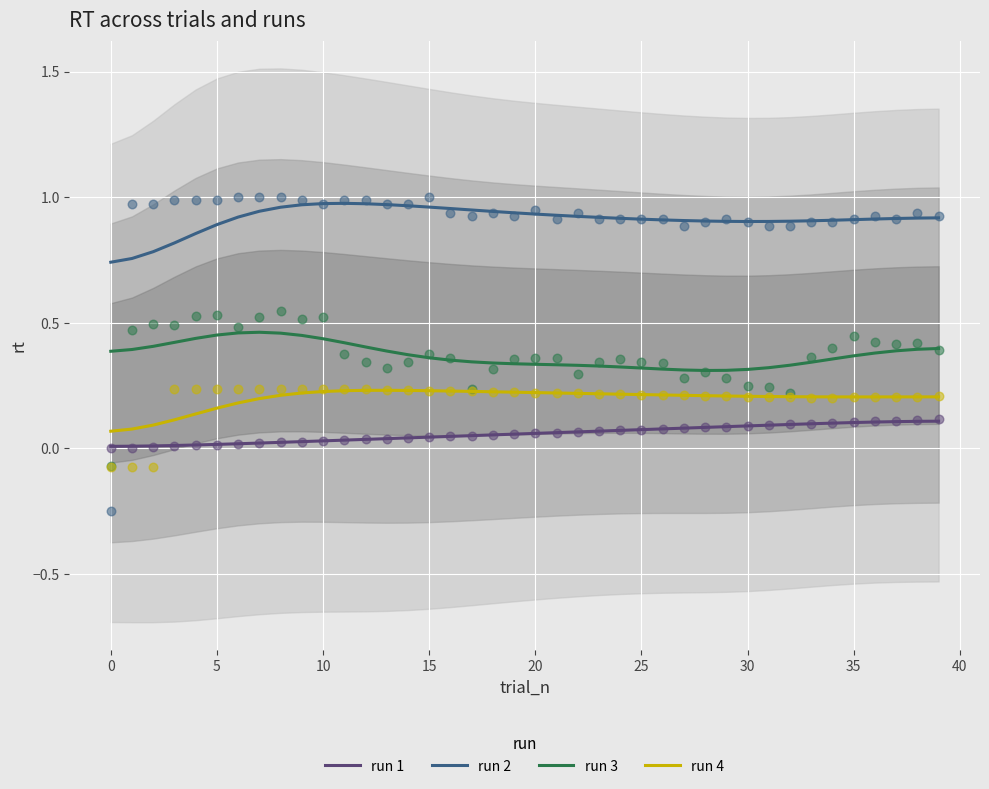

True or false: run 2 and run 1 cross at least once.

False